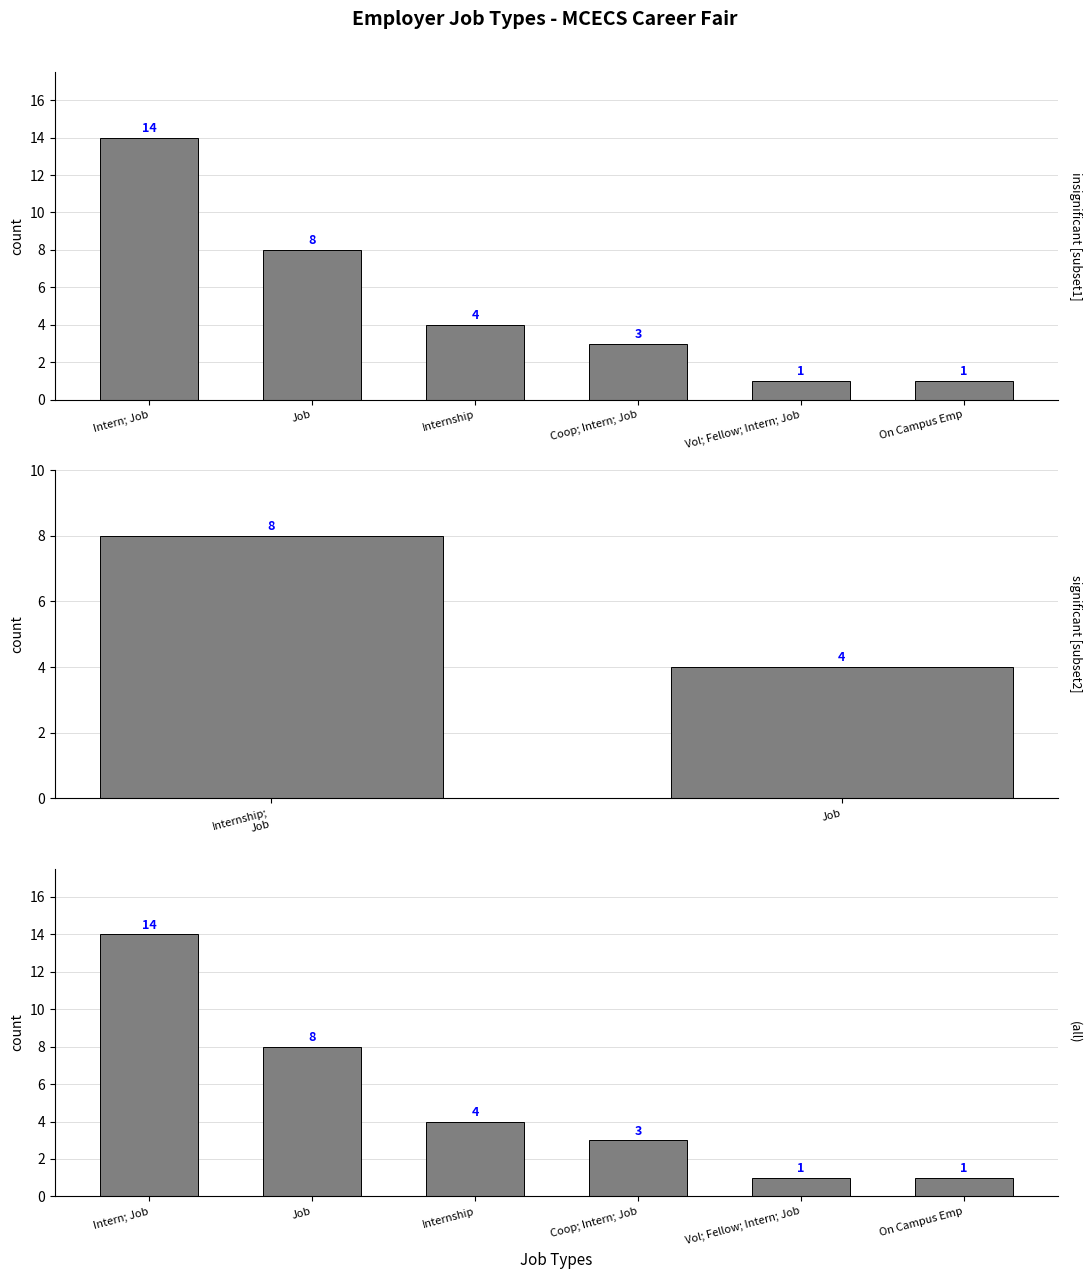

Are the bars grouped side by side (vs. stacked)?

No